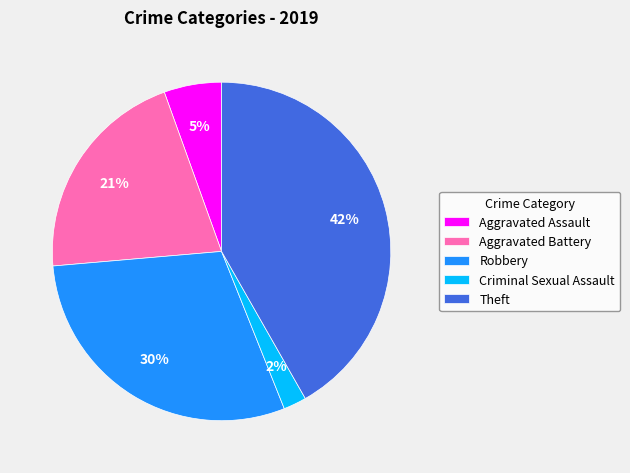

Do Aggravated Assault and Criminal Sexual Assault together represent more than half of the pie?

No